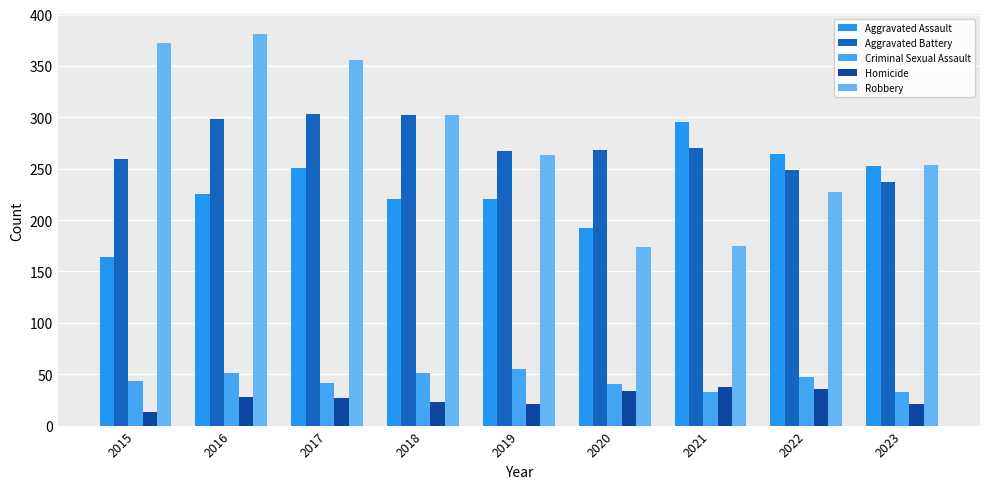

How many series are shown in this chart?

5